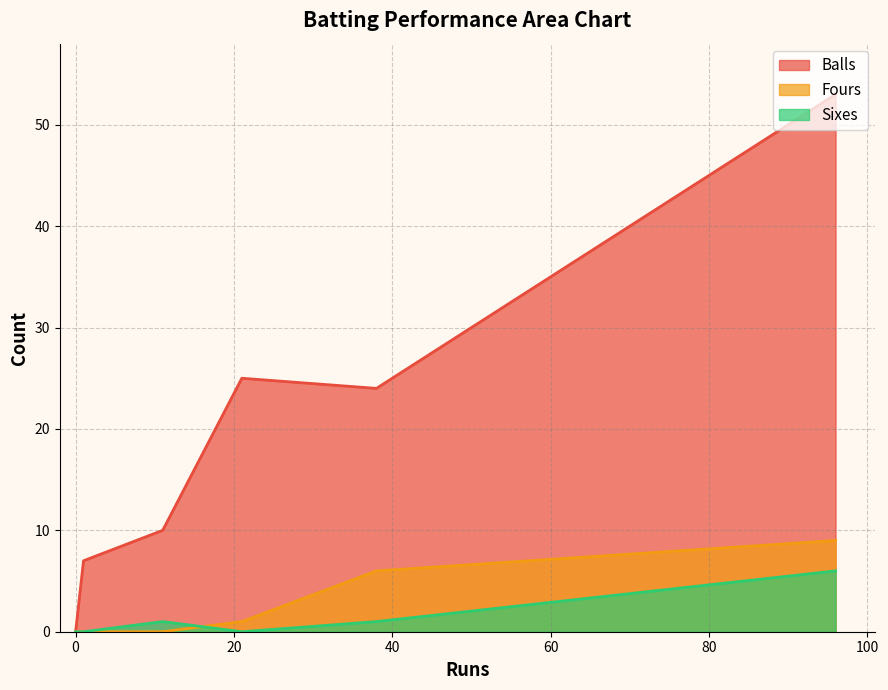

Rank the series at 1 from lowest to highest value.

Fours, Sixes, Balls